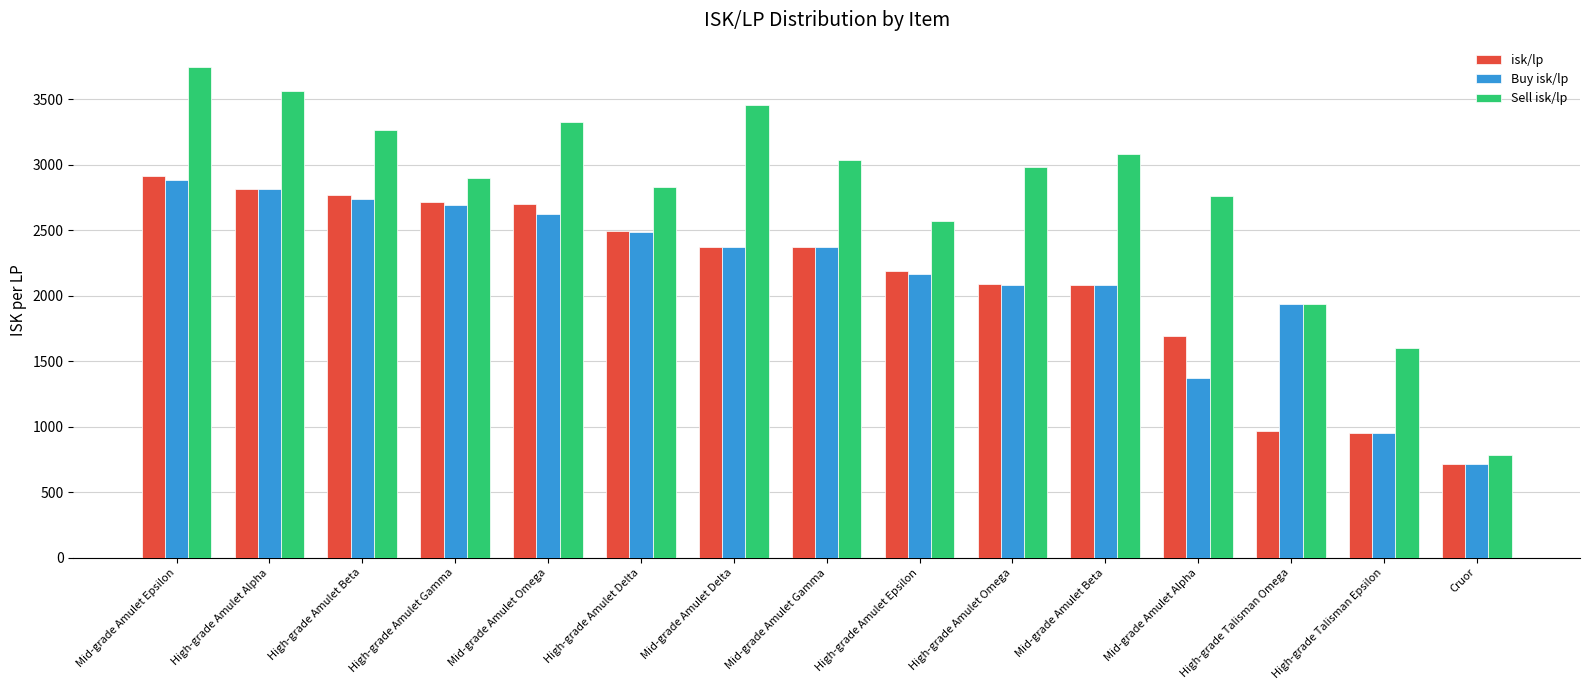

How many data points in Buy isk/lp are less than 2369?

7